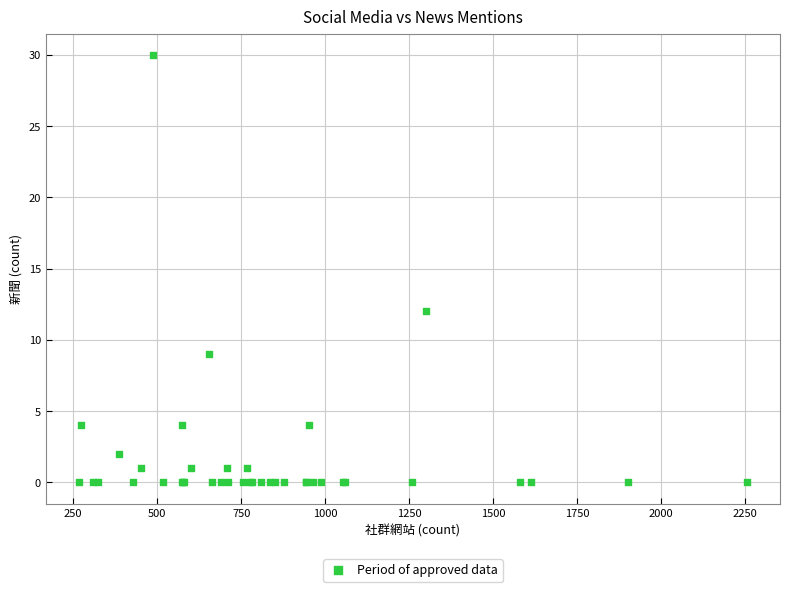

What Y value in the scatter plot is closest to 15?

12